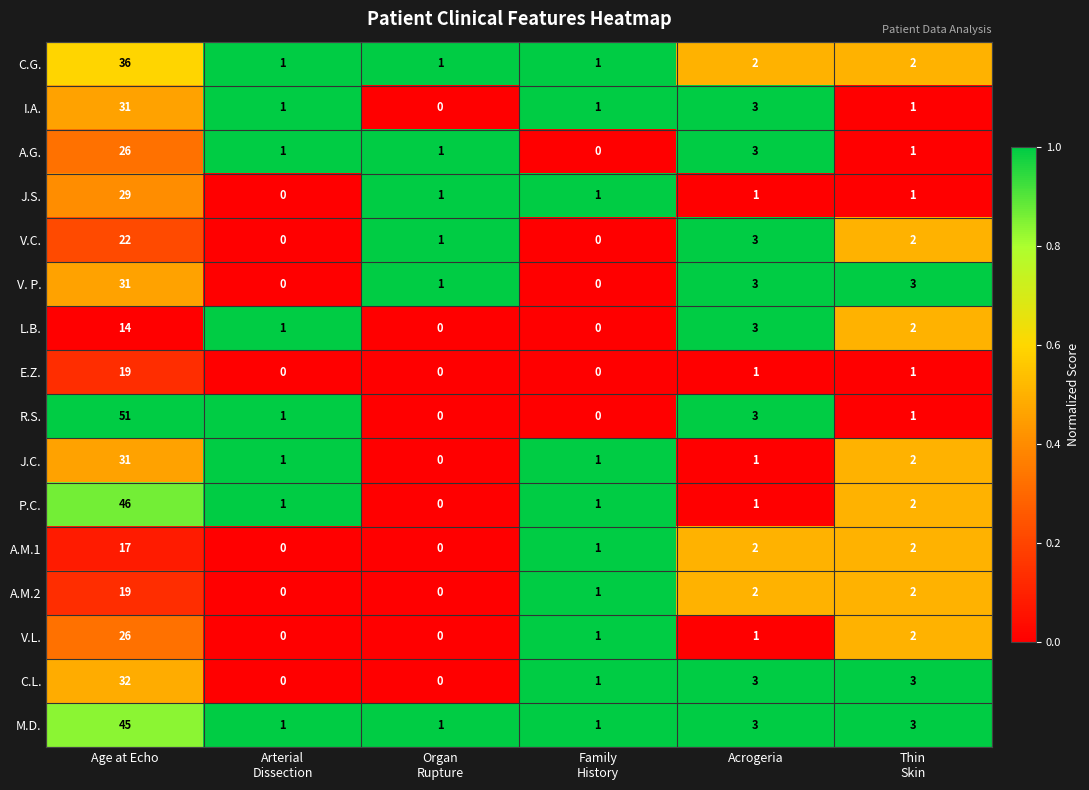

The V.L. series shows 1 at Acrogeria. True or false?

True